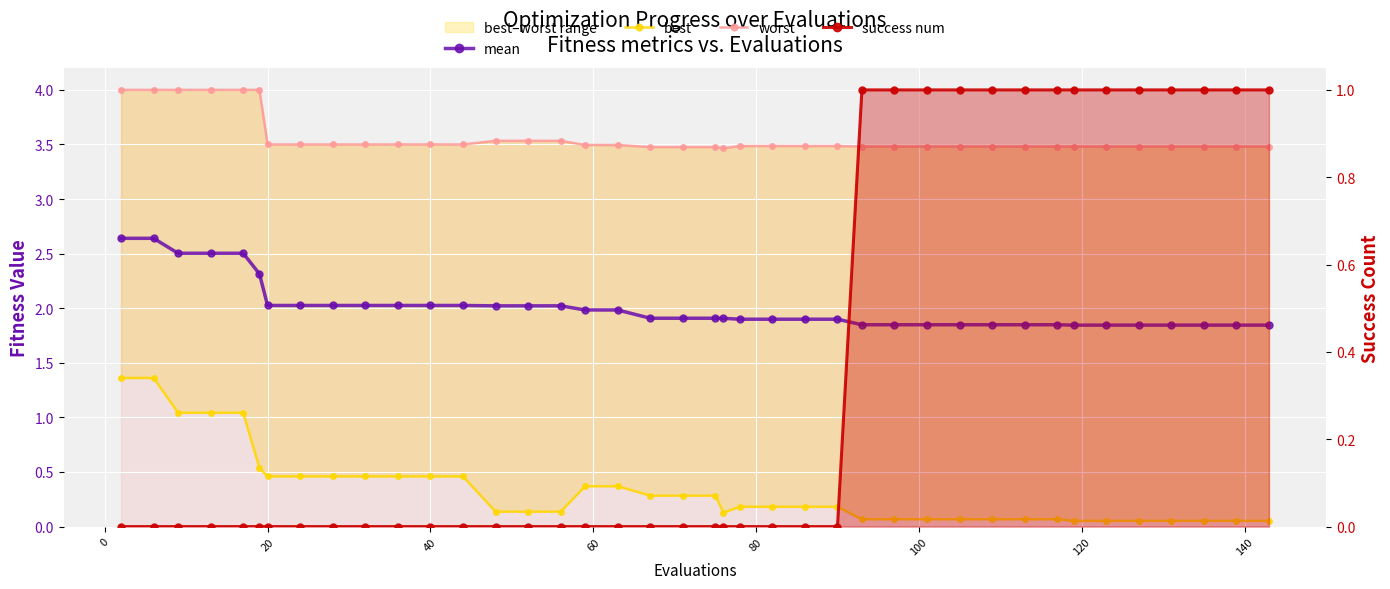

Reading left to right, what are all the values shown in this chart?

mean: 2.6	2.6	2.5	2.5	2.5	2.3	2.0	2.0	2.0	2.0	2.0	2.0	2.0	2.0	2.0	2.0	2.0	2.0	1.9	1.9	1.9	1.9	1.9	1.9	1.9	1.9	1.8	1.8	1.8	1.8	1.8	1.8	1.8	1.8	1.8	1.8	1.8	1.8	1.8	1.8
best: 1.4	1.4	1.0	1.0	1.0	0.5	0.5	0.5	0.5	0.5	0.5	0.5	0.5	0.1	0.1	0.1	0.4	0.4	0.3	0.3	0.3	0.1	0.2	0.2	0.2	0.2	0.1	0.1	0.1	0.1	0.1	0.1	0.1	0.1	0.1	0.1	0.1	0.1	0.1	0.1
worst: 4.0	4.0	4.0	4.0	4.0	4.0	3.5	3.5	3.5	3.5	3.5	3.5	3.5	3.5	3.5	3.5	3.5	3.5	3.5	3.5	3.5	3.5	3.5	3.5	3.5	3.5	3.5	3.5	3.5	3.5	3.5	3.5	3.5	3.5	3.5	3.5	3.5	3.5	3.5	3.5
success num: 0.0	0.0	0.0	0.0	0.0	0.0	0.0	0.0	0.0	0.0	0.0	0.0	0.0	0.0	0.0	0.0	0.0	0.0	0.0	0.0	0.0	0.0	0.0	0.0	0.0	0.0	1.0	1.0	1.0	1.0	1.0	1.0	1.0	1.0	1.0	1.0	1.0	1.0	1.0	1.0